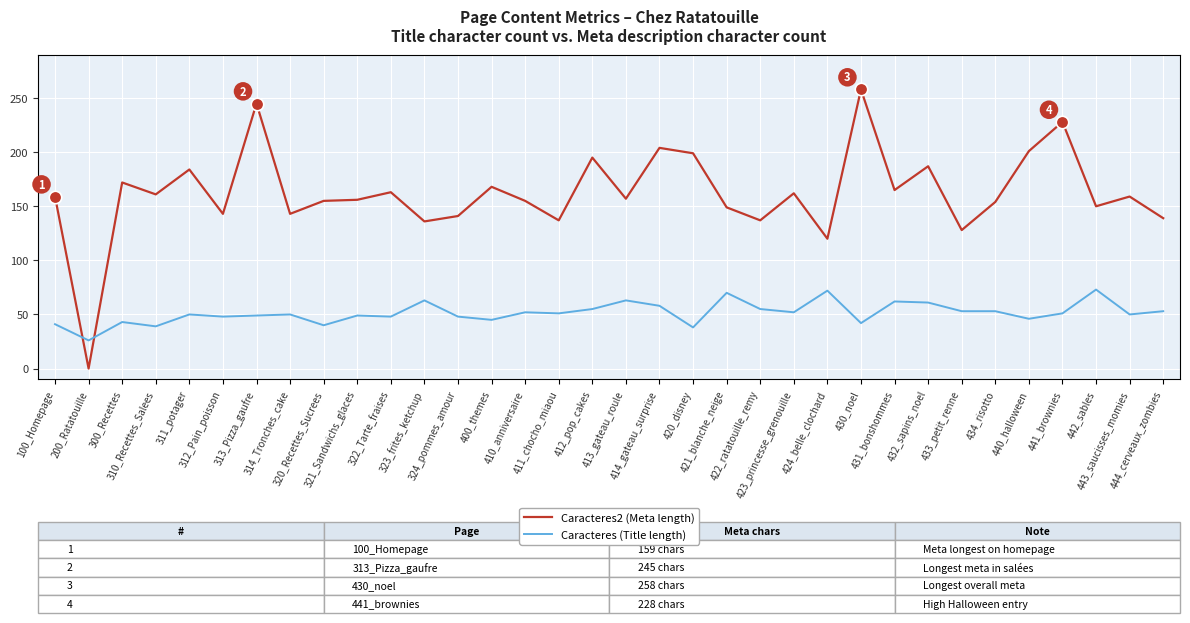

True or false: Caracteres (Title length) has a value of 41 at 100_Homepage.

True